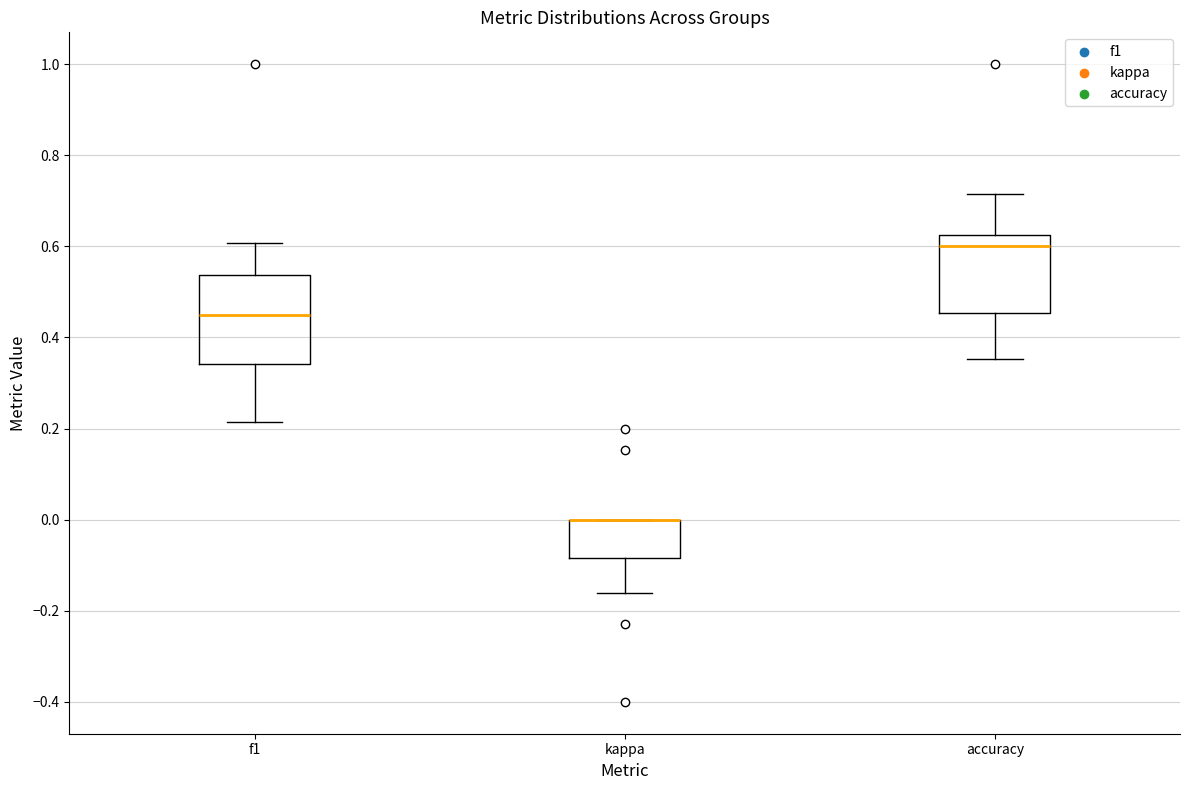

Where does the lower whisker of the box for f1 end on the y-axis? The values are not printed on the chart, so give them approximately, as read against the axis.

0.22